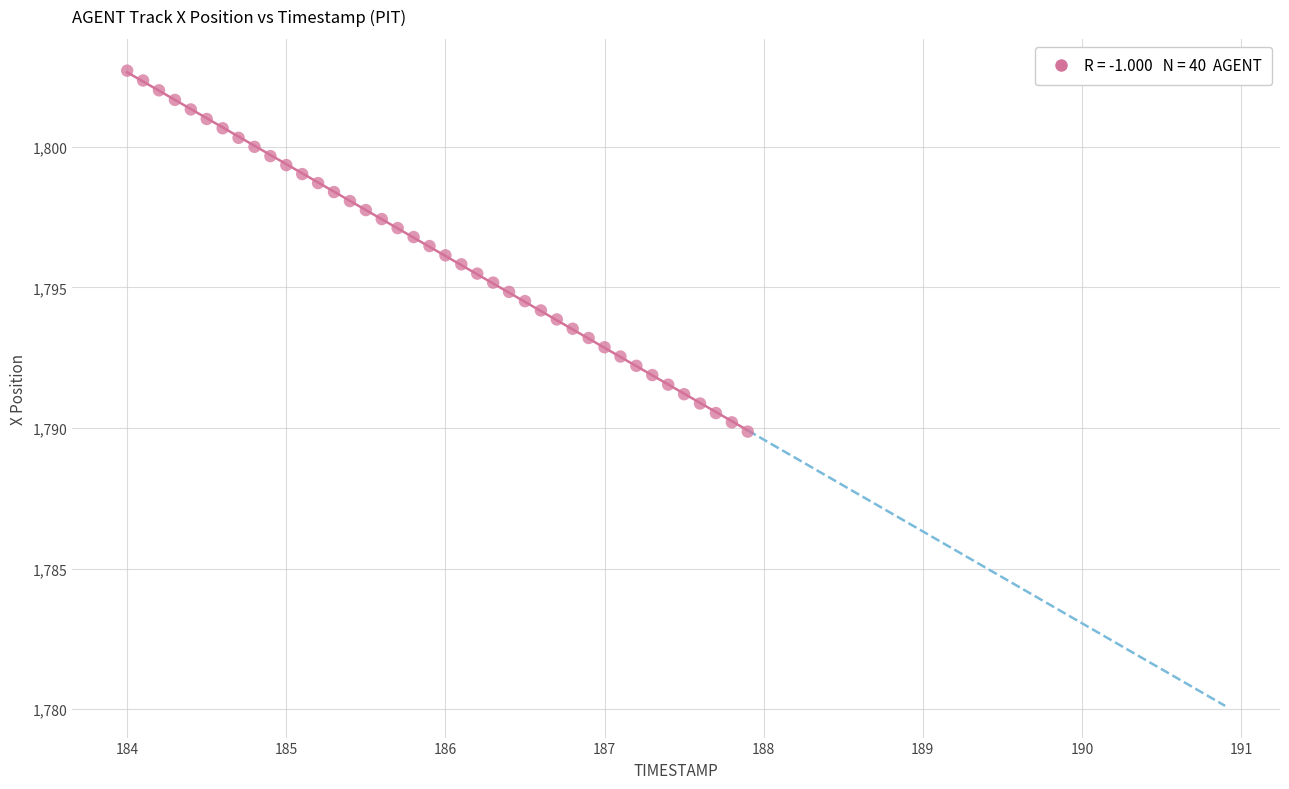

What is the range of Y values (max minus min)?

12.8